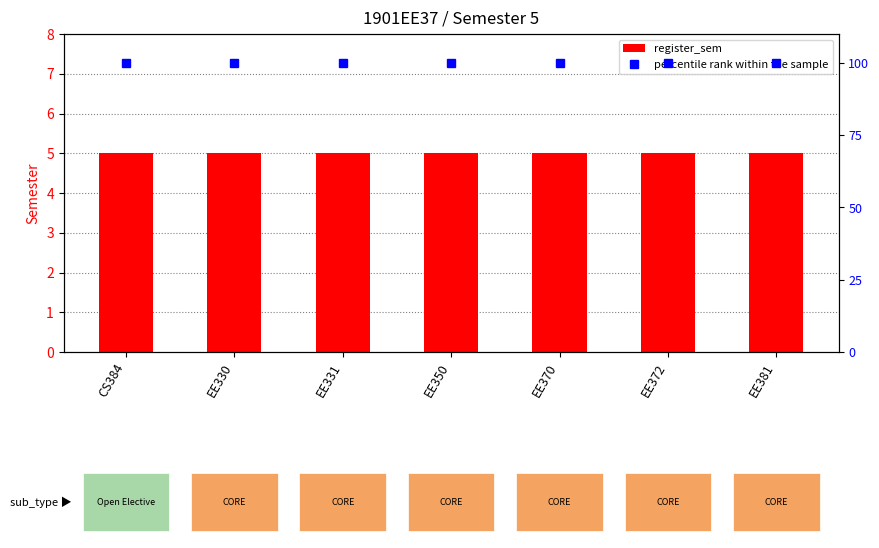

Rank the series by their average value, from highest to lowest.

percentile rank within the sample, register_sem